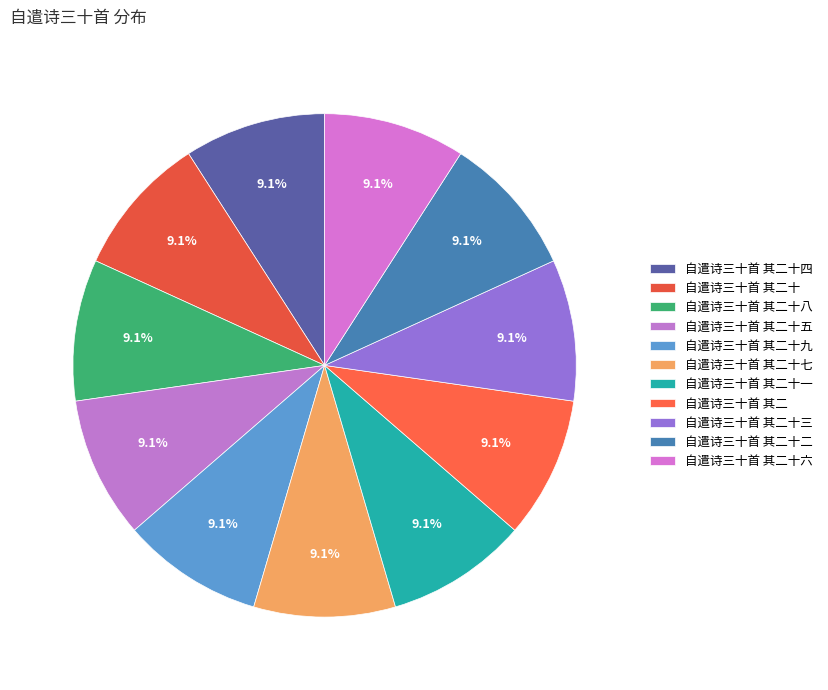

What percentage do 自遣诗三十首 其二十五 and 自遣诗三十首 其二十九 together represent?

18.2%